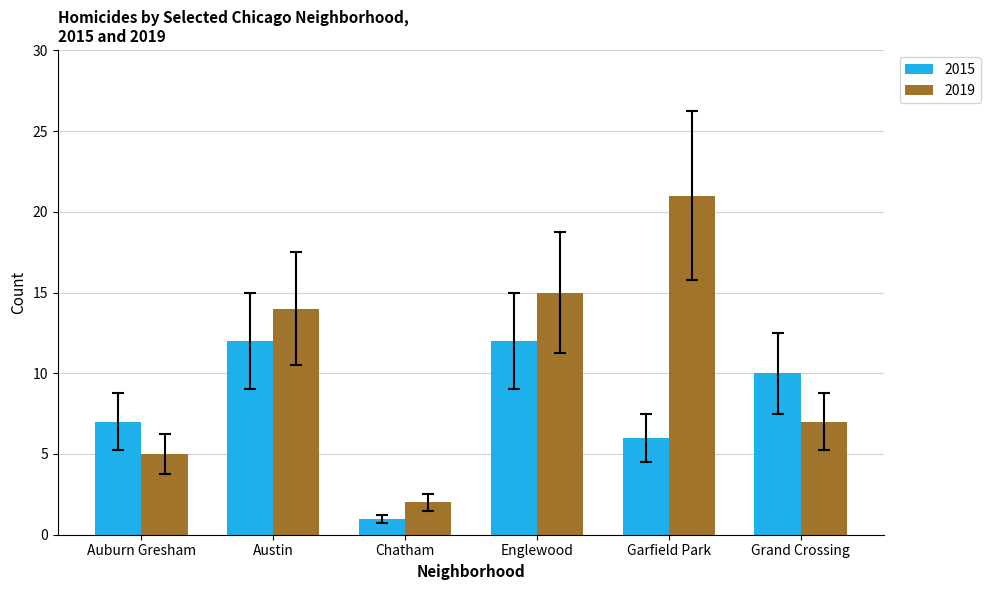

The value of 2019 at Austin is 20. True or false?

False